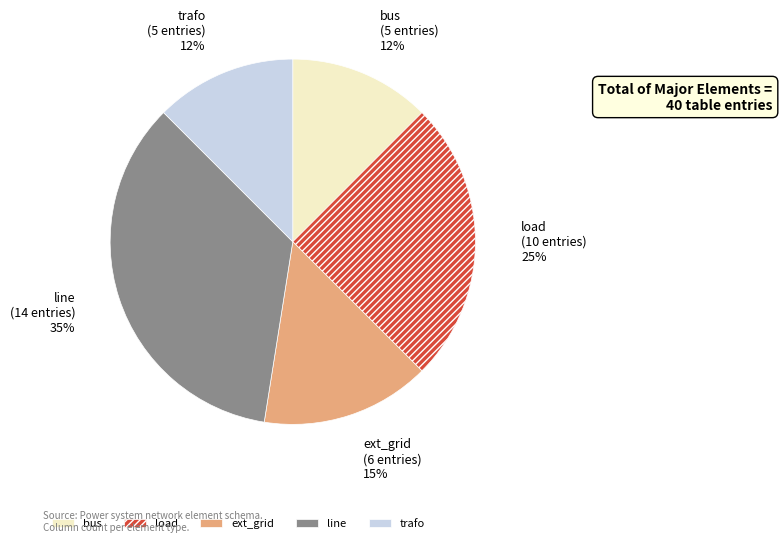

Does bus represent more than half of the total?

No